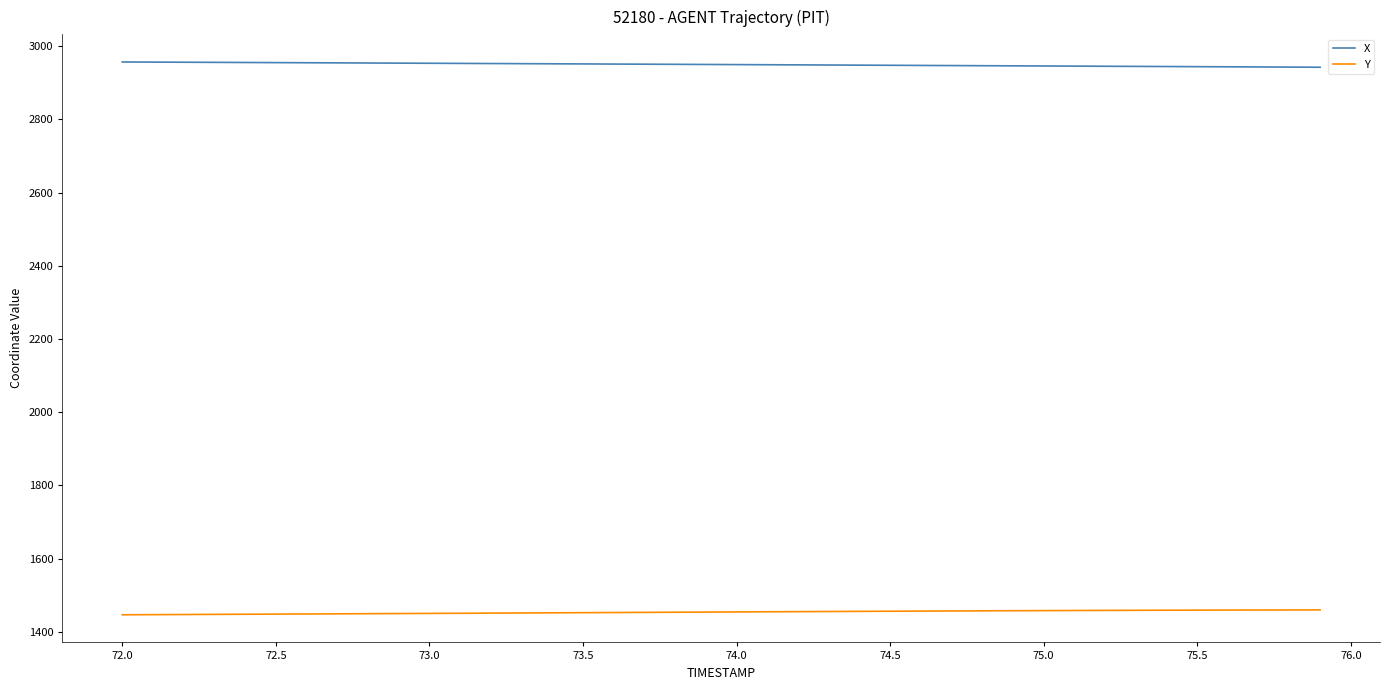

Which series has the largest total across all categories?

X